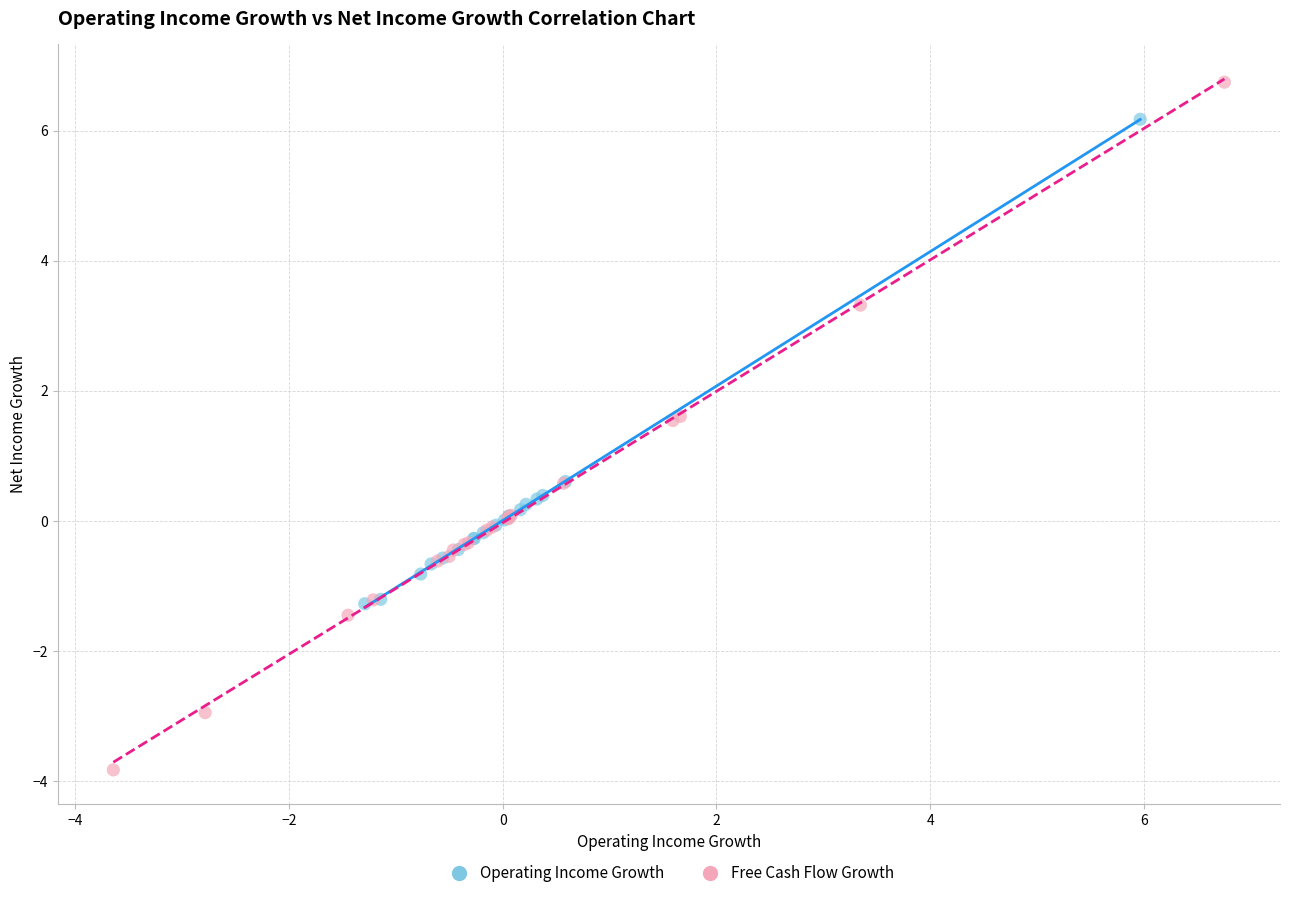

Which series has the largest Y range (max minus min)?

Free Cash Flow Growth